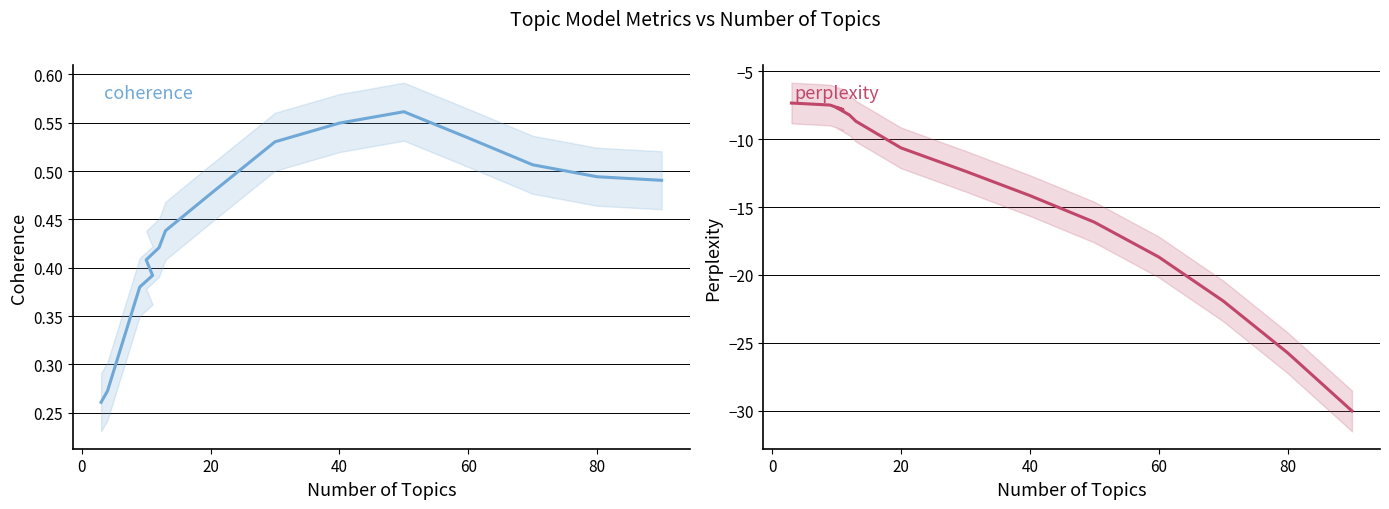

True or false: coherence and perplexity cross at least once.

False